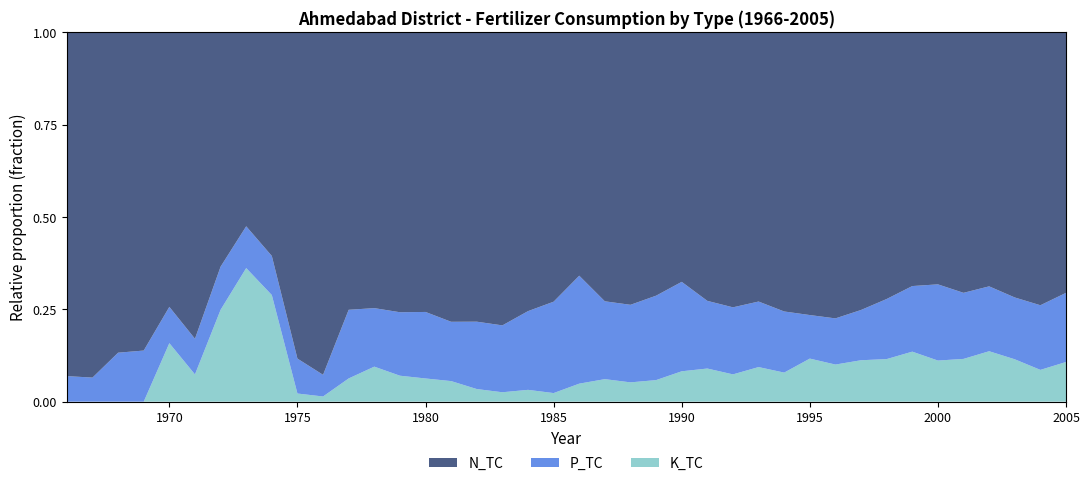

Reading left to right, extract all data points from this chart.

N_TC: 3511	3455	4539	4034	5303	7204	5855	7949	3469	7037	7654	6511	9339	11584	10133	12375	15303	19169	21414	16621	18933	21948	28684	31205	26662	32743	31310	30351	57597	34122	38990	43390	41010	40792	32660	40492	35217	42971	44065	48571
P_TC: 261	241	694	648	701	838	1078	1713	606	753	484	1611	1981	2626	2410	2535	3562	4374	6044	5638	8397	6350	8164	10002	9556	8250	7632	7389	12608	5255	6291	7854	9240	10543	9873	10269	8994	10018	10435	12891
K_TC: 0	0	0	0	1130	641	2294	5474	1654	176	116	545	1186	1075	841	880	668	616	909	531	1402	1839	2033	2556	3247	4041	3108	3900	6000	5199	5059	6475	6549	8042	5329	6648	6993	6870	5133	7396